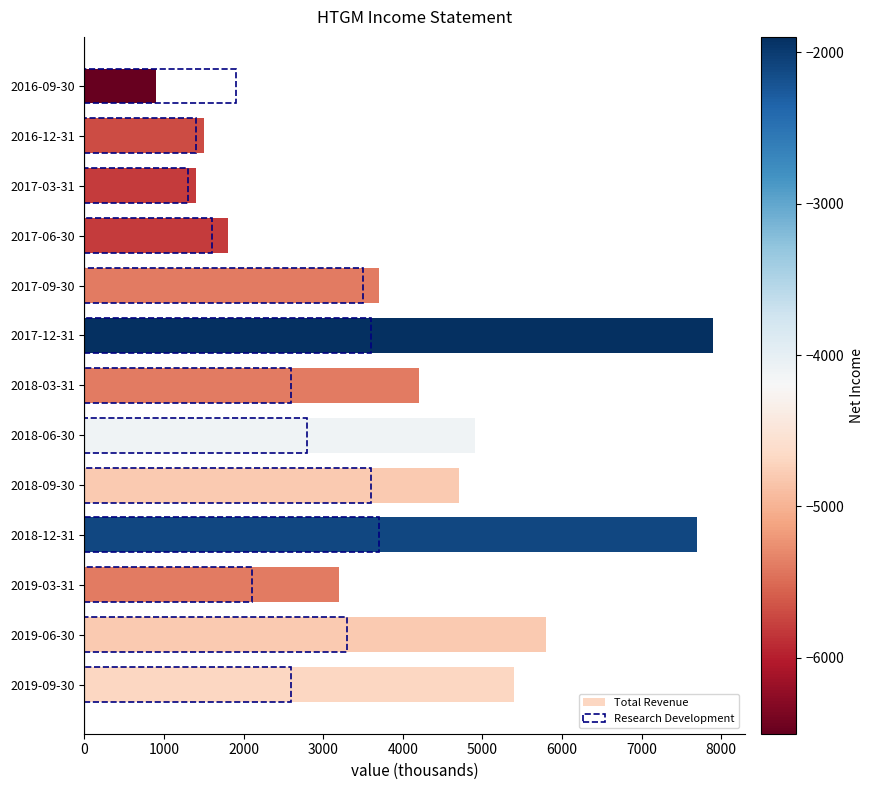

Which has a higher value, 2017-09-30 or 2018-03-31?

2018-03-31